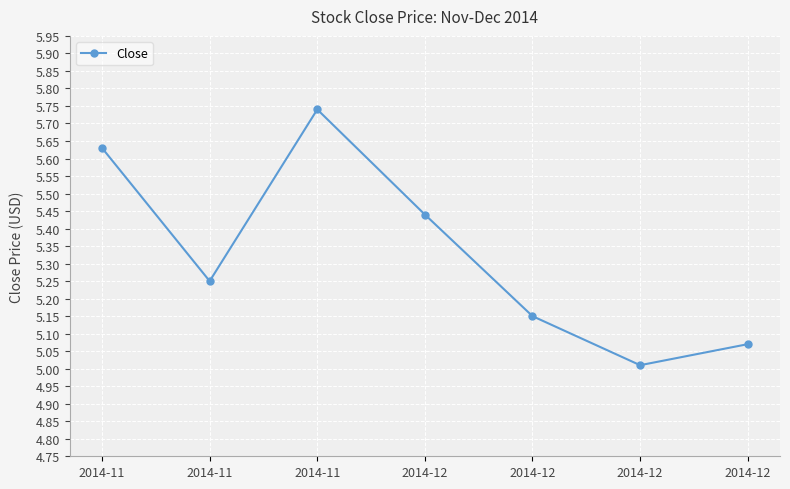

Which category has the lowest value across all series?

2014-12